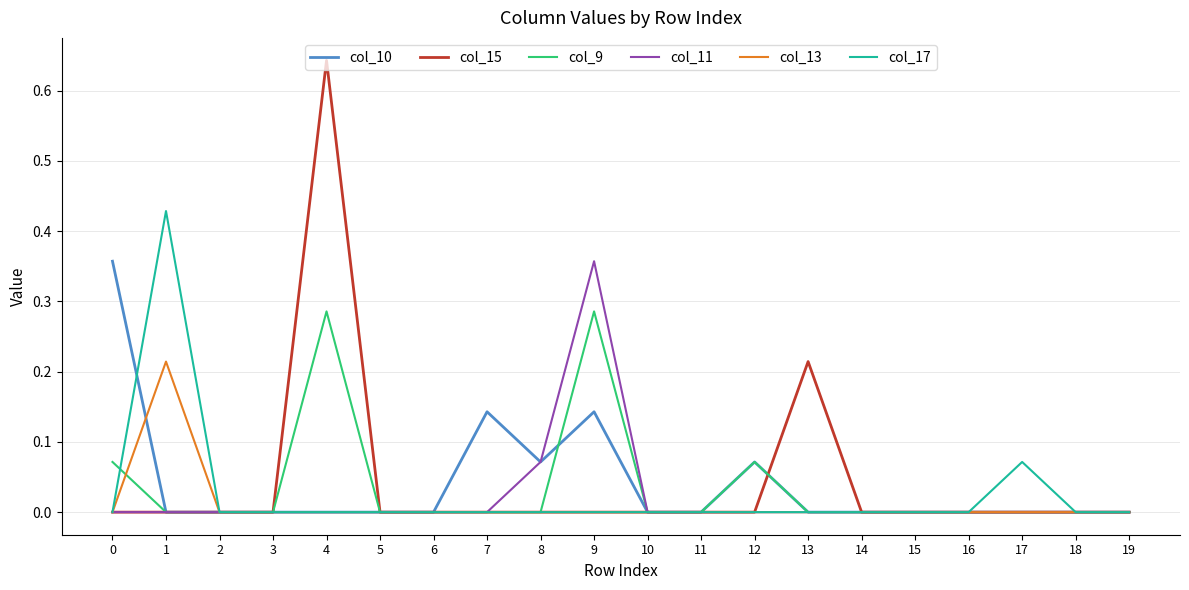

At which category is the sum across all series the highest?

4